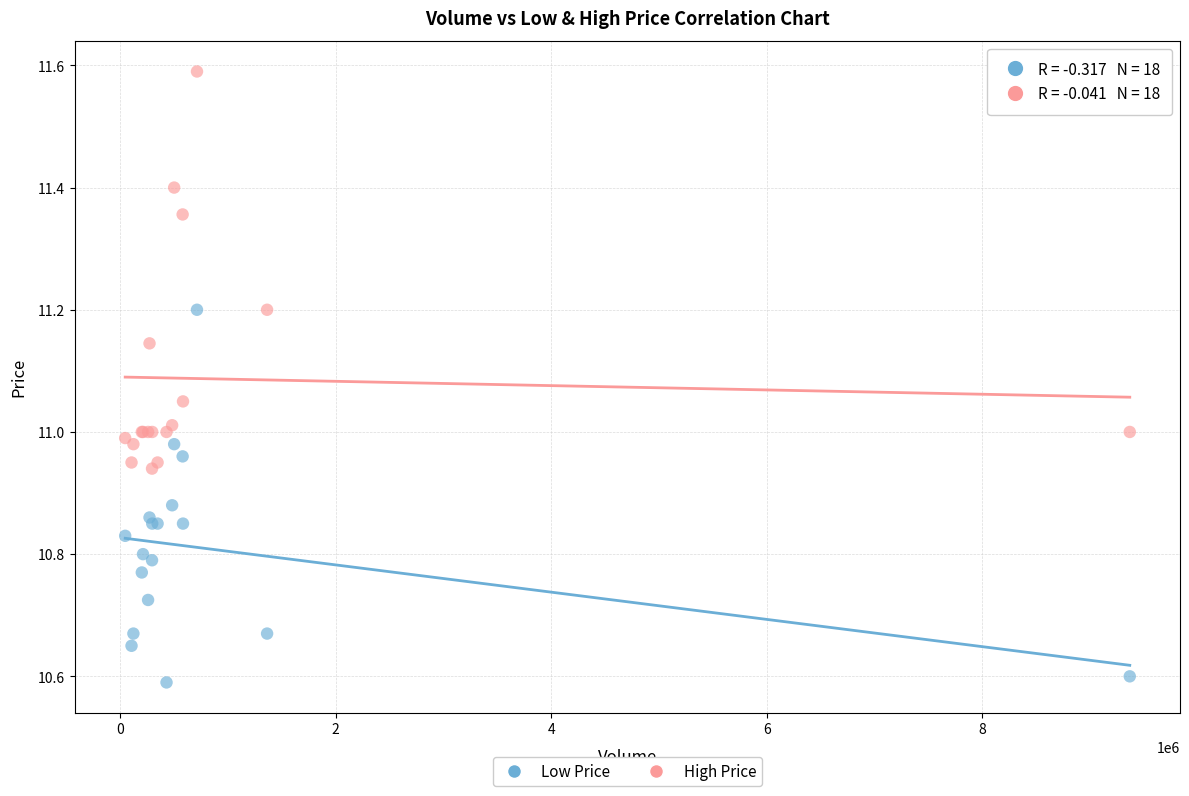

What is the X range (max minus min) for the scatter plot?

9322000.0